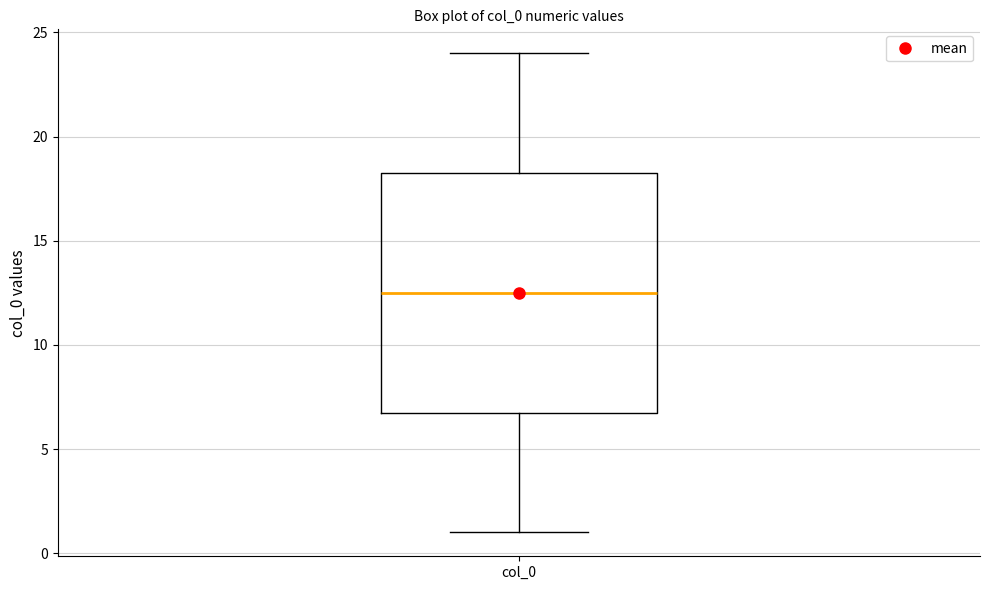

Read this box plot against the y-axis: the position of the median line, the range covered by the box, and the ends of both whiskers. The values are not printed on the chart, so give them approximately, as read against the axis.

median 12.5, box 7.0 to 18.5, whiskers 1.0 to 24.0